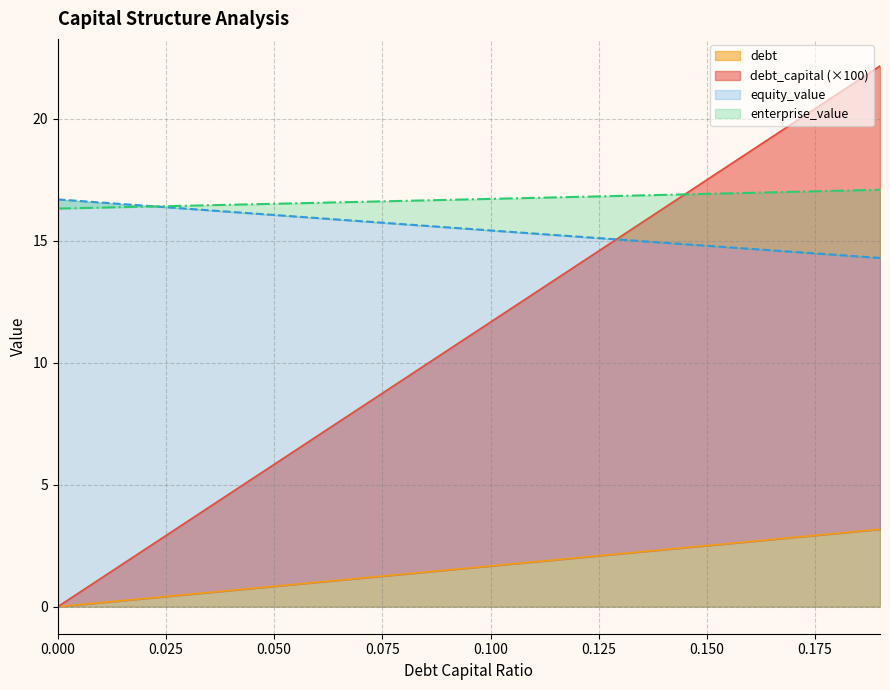

How many positive values does the debt_capital series have?

19